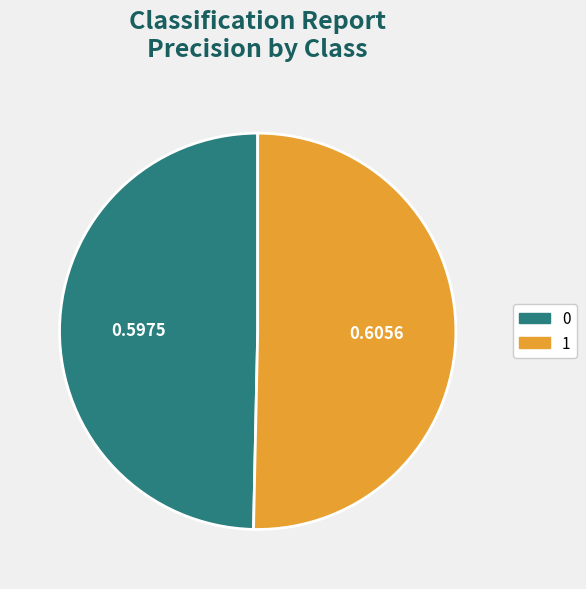

Which slice represents more than half of the pie?

1